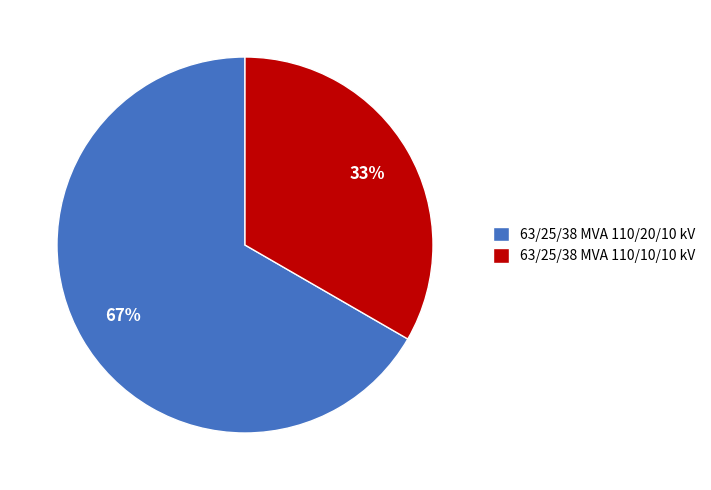

To the nearest percent, what is the combined percentage of 63/25/38 MVA 110/20/10 kV and 63/25/38 MVA 110/10/10 kV?

100%